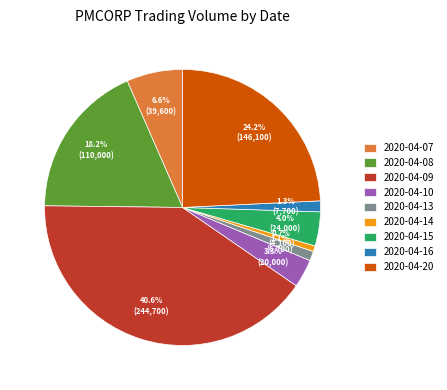

Combined, what portion of the pie is 2020-04-14 and 2020-04-08?

18.9%